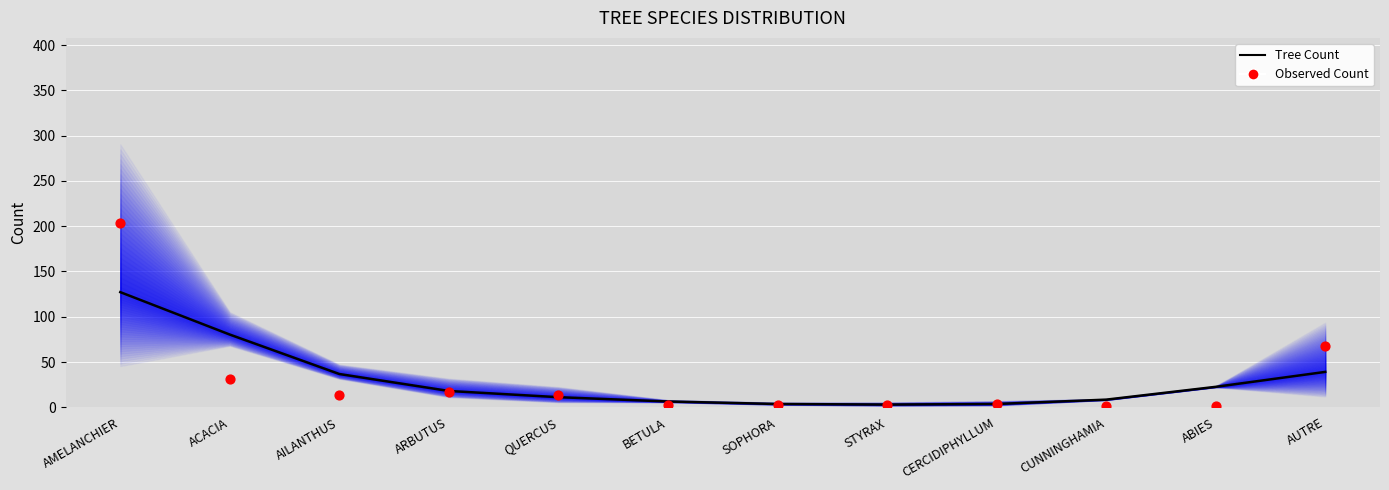

Which series has the widest spread of Y values?

Observed Count